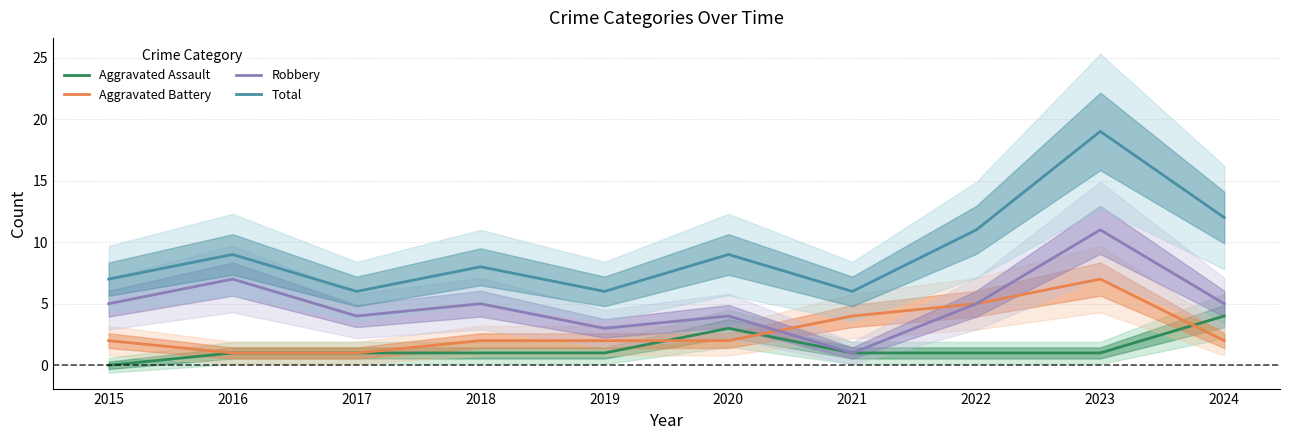

Reading left to right, transcribe all the data shown in this chart.

Aggravated Assault: 0	1	1	1	1	3	1	1	1	4
Aggravated Battery: 2	1	1	2	2	2	4	5	7	2
Robbery: 5	7	4	5	3	4	1	5	11	5
Total: 7	9	6	8	6	9	6	11	19	12